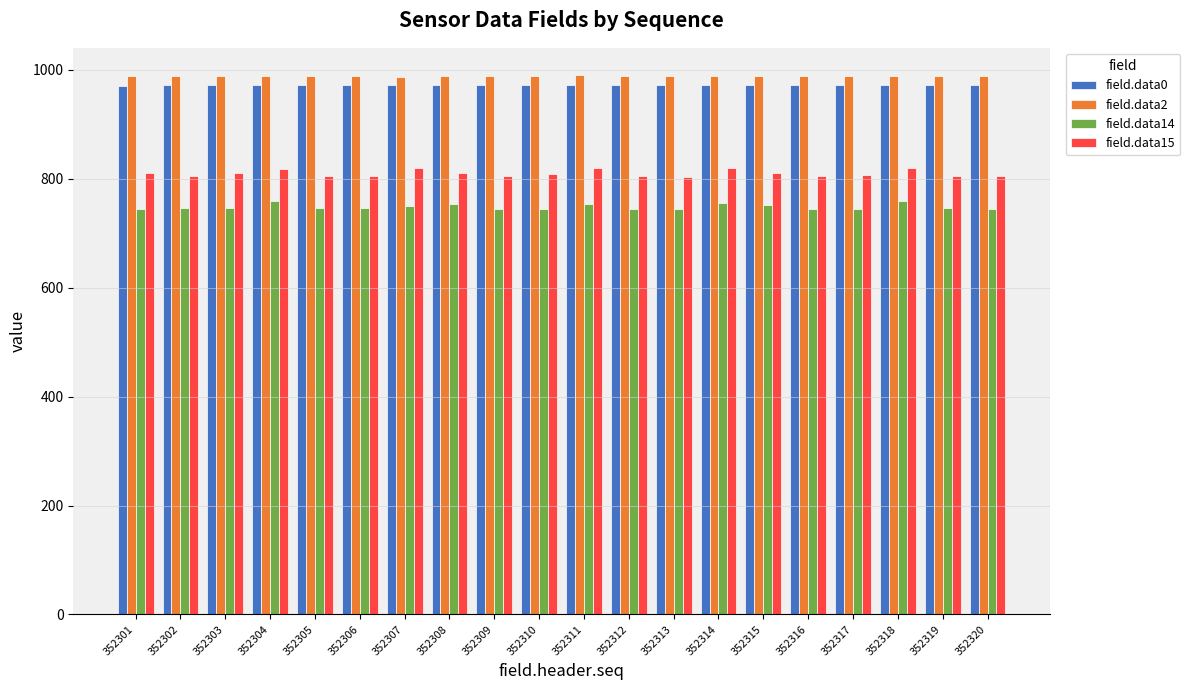

What is the average value of the field.data0 series?

972